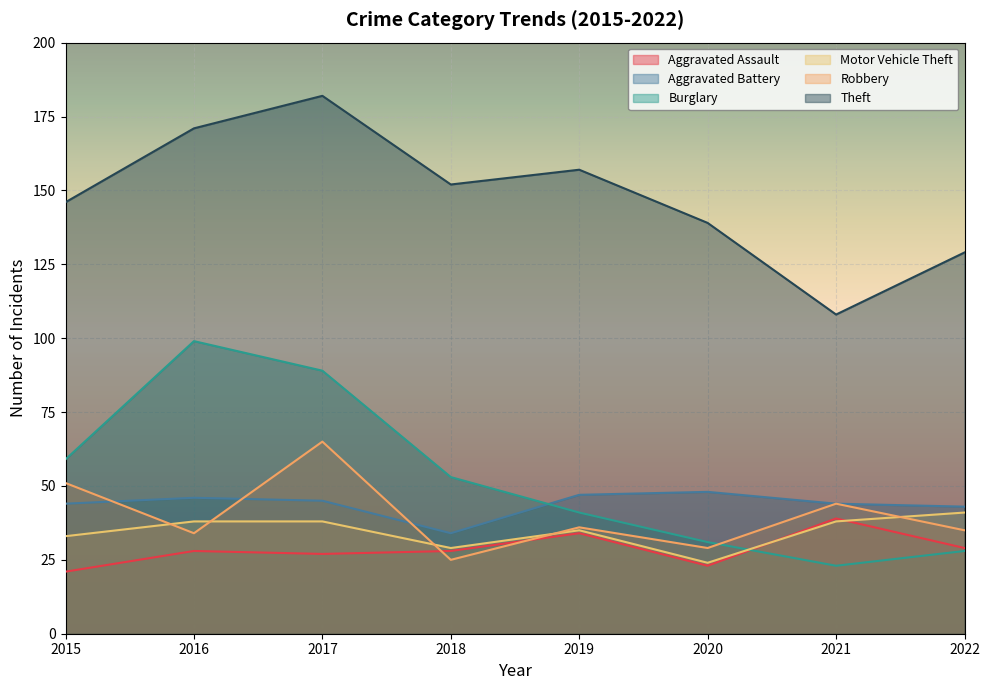

At which category is the sum across all series the highest?

2017